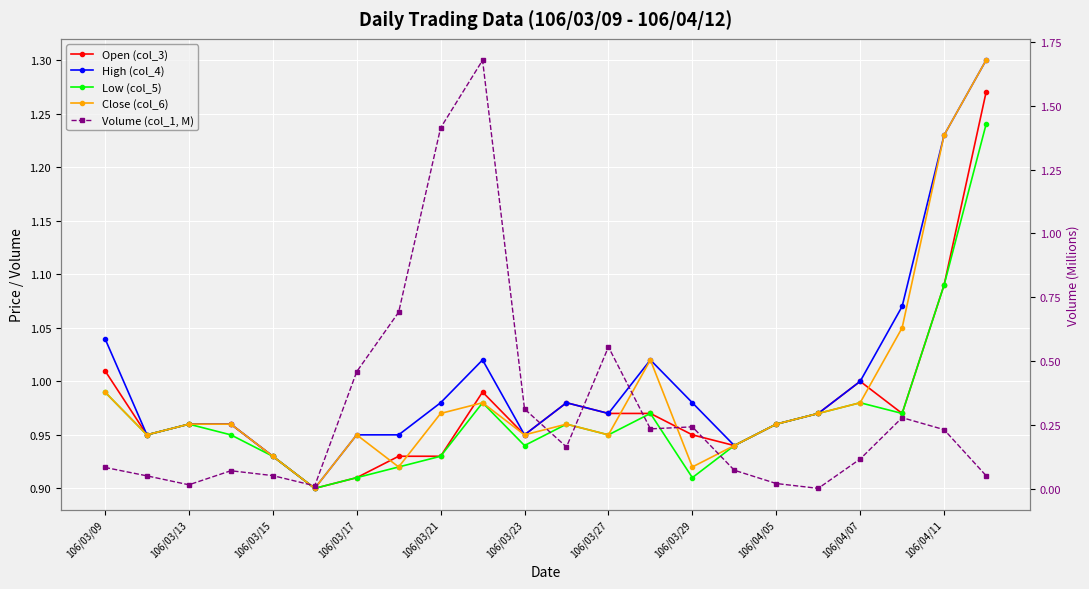

Is the value of Open (col_3) at 106/03/13 greater than the value of Volume (col_1, M) at 106/04/05?

Yes